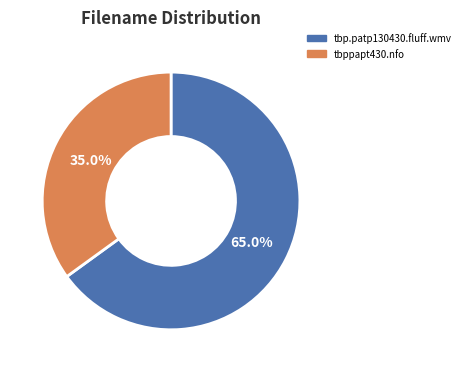

To the nearest percent, what portion does tbppapt430.nfo represent?

35%